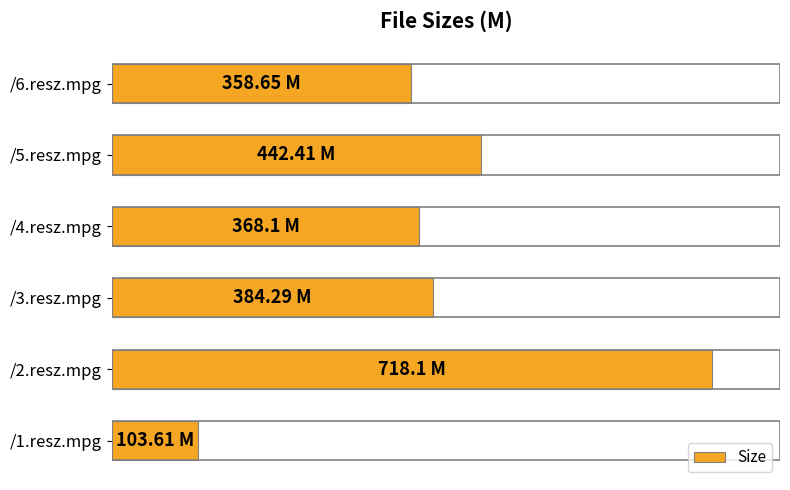

What is the minimum value shown in the chart?

103.6